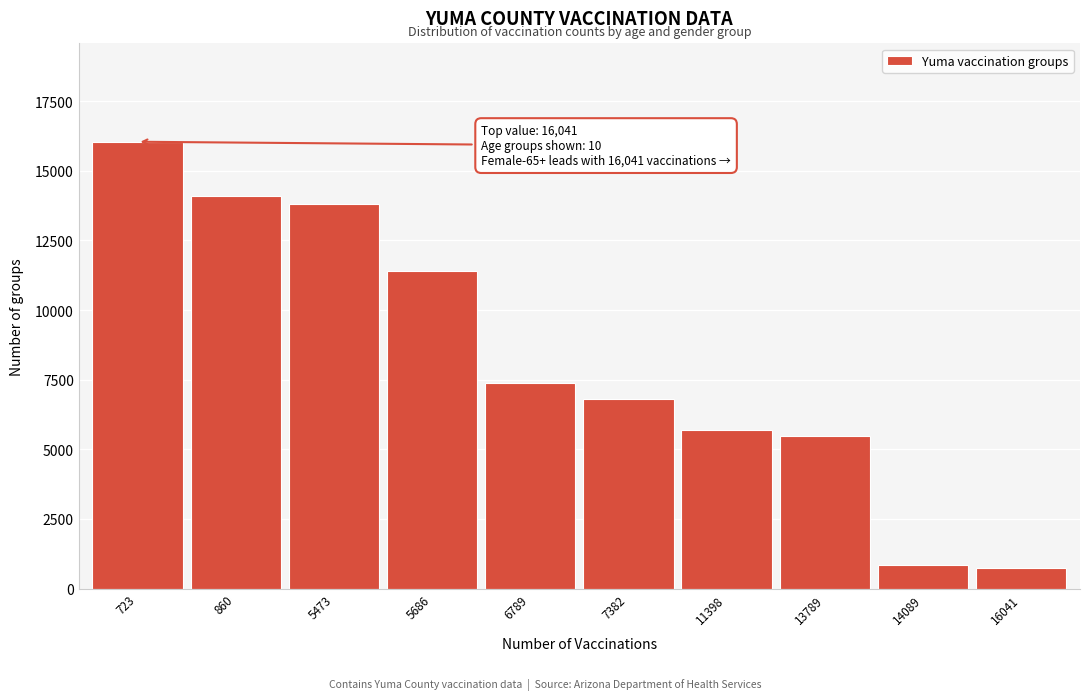

Reading left to right, list all the values displayed in this chart.

723=16041	860=14089	5473=13789	5686=11398	6789=7382	7382=6789	11398=5686	13789=5473	14089=860	16041=723